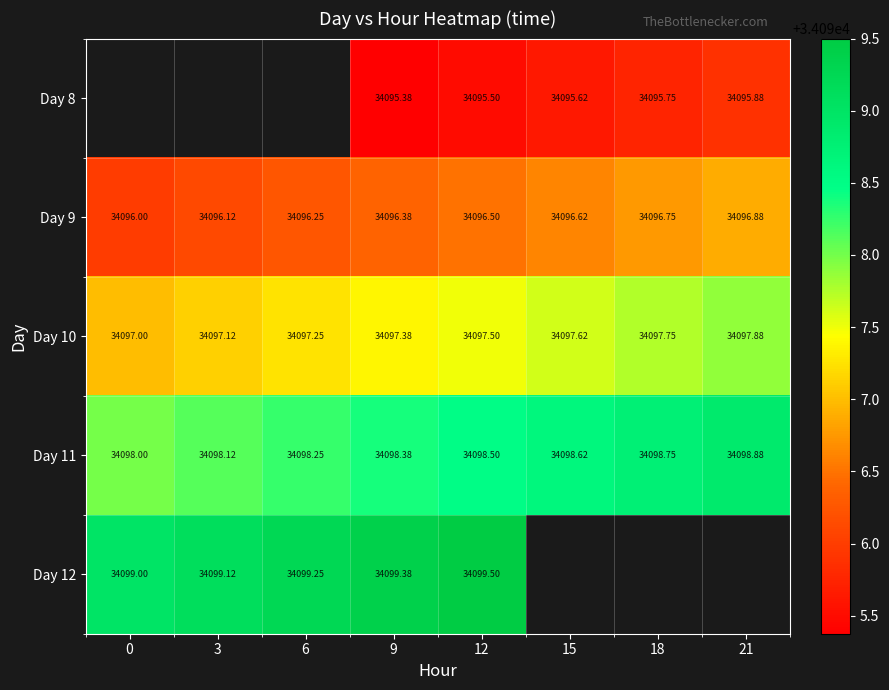

At which category does the chart reach its peak across all series?

12